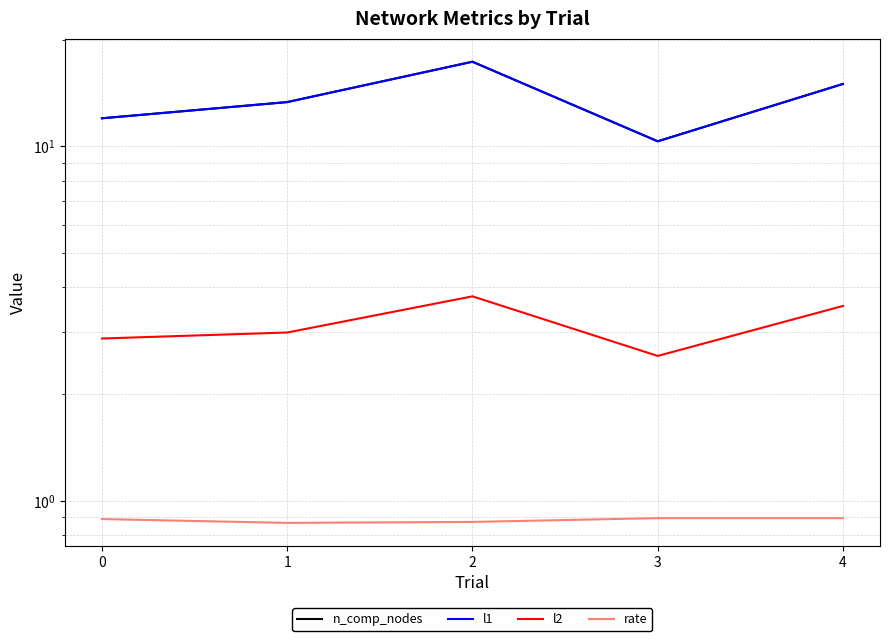

What is the value of the n_comp_nodes point at the 1st from the left?

12.0